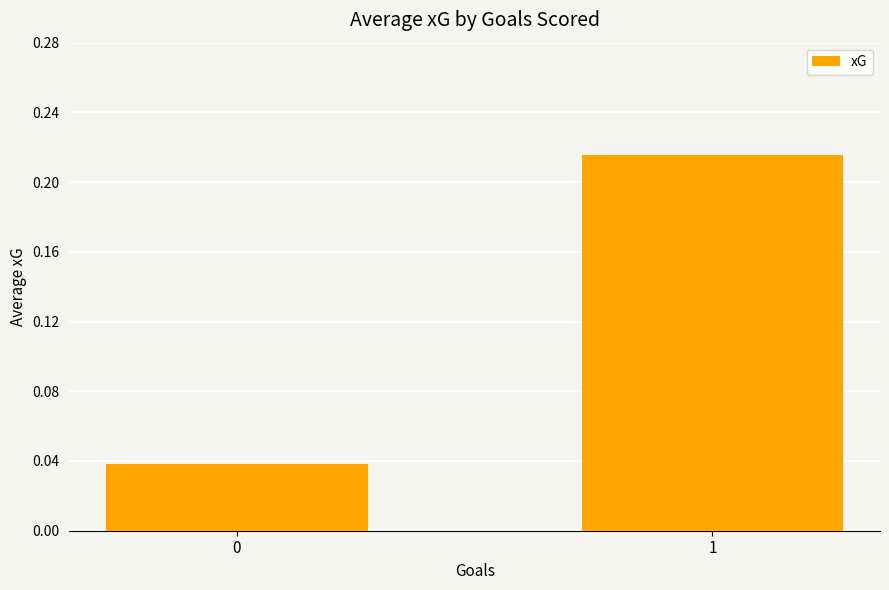

The chart shows a value of 0.2 at 1. True or false?

True